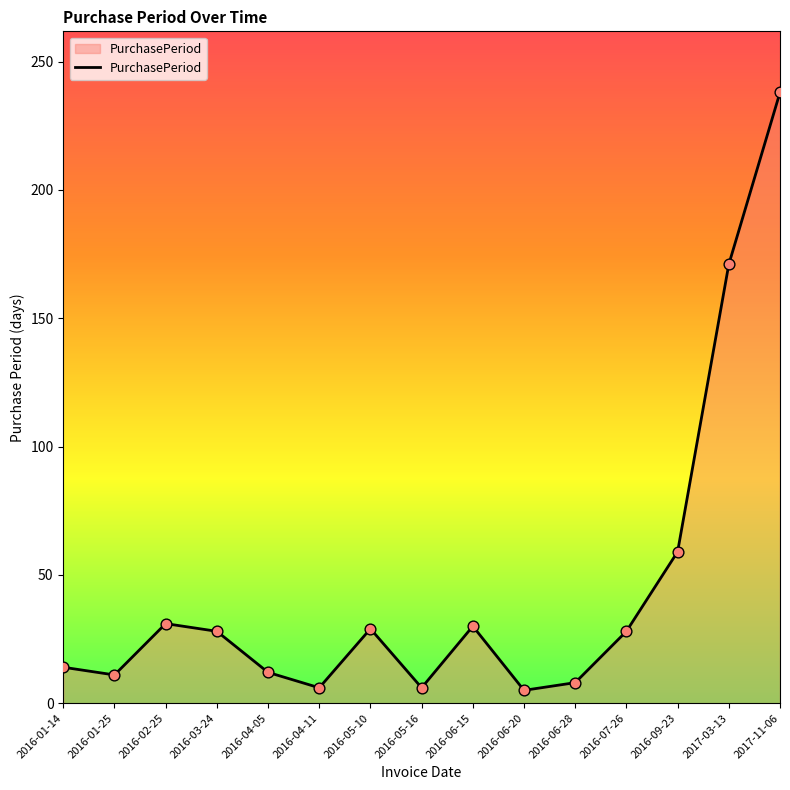

What is the change in value from 2016-04-05 to 2016-06-15?

+18